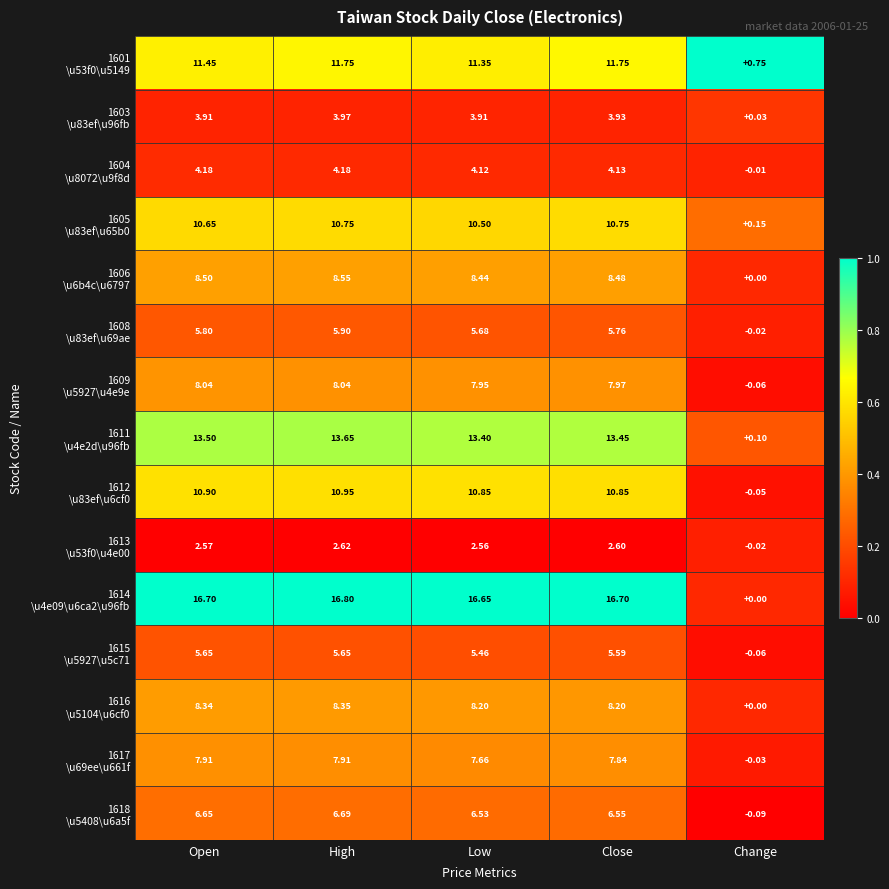

At which category is the sum across all series the highest?

High